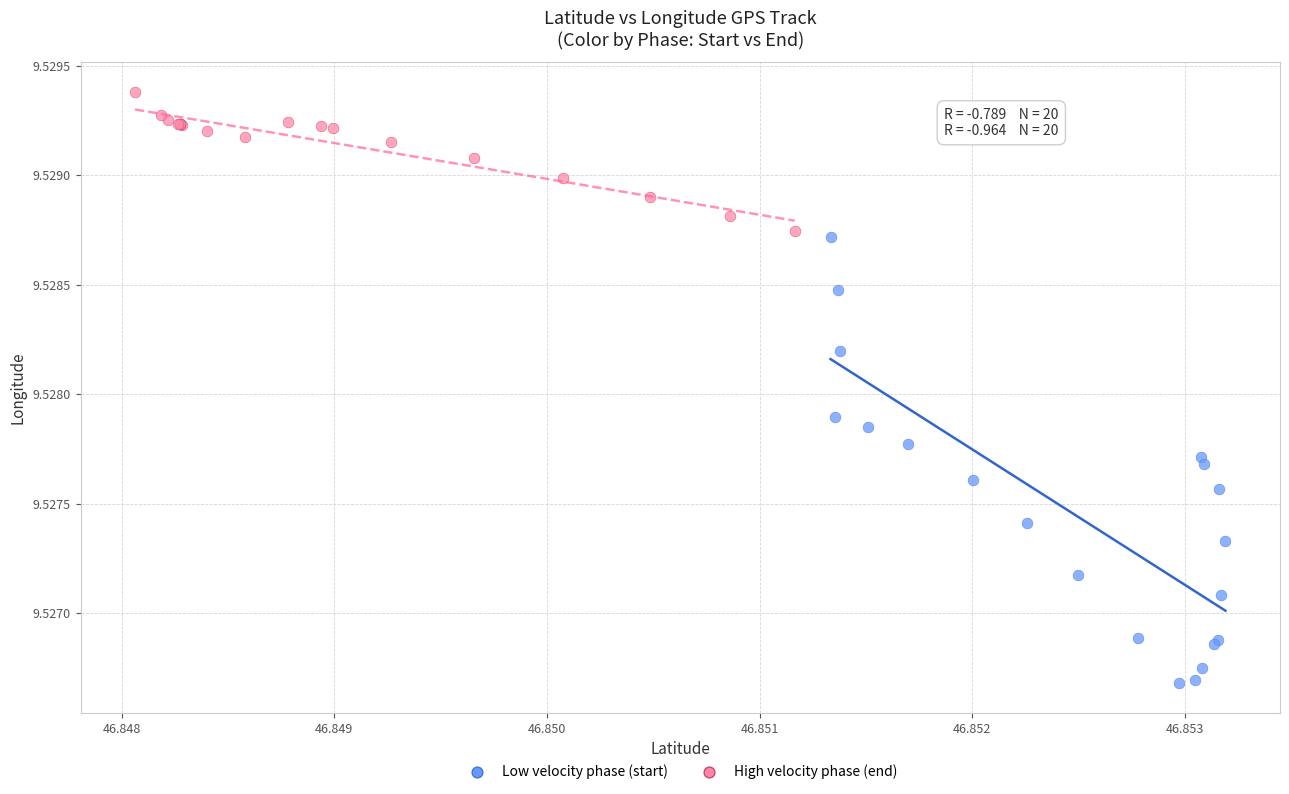

What are all the series names shown in the legend?

Low velocity phase (start), High velocity phase (end)